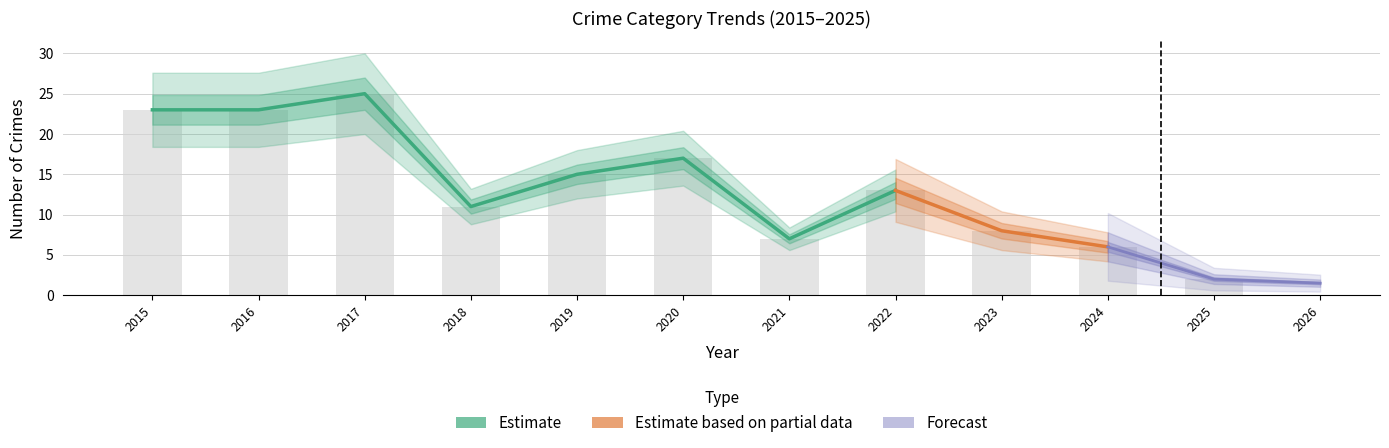

At which category is the sum across all series the highest?

2017